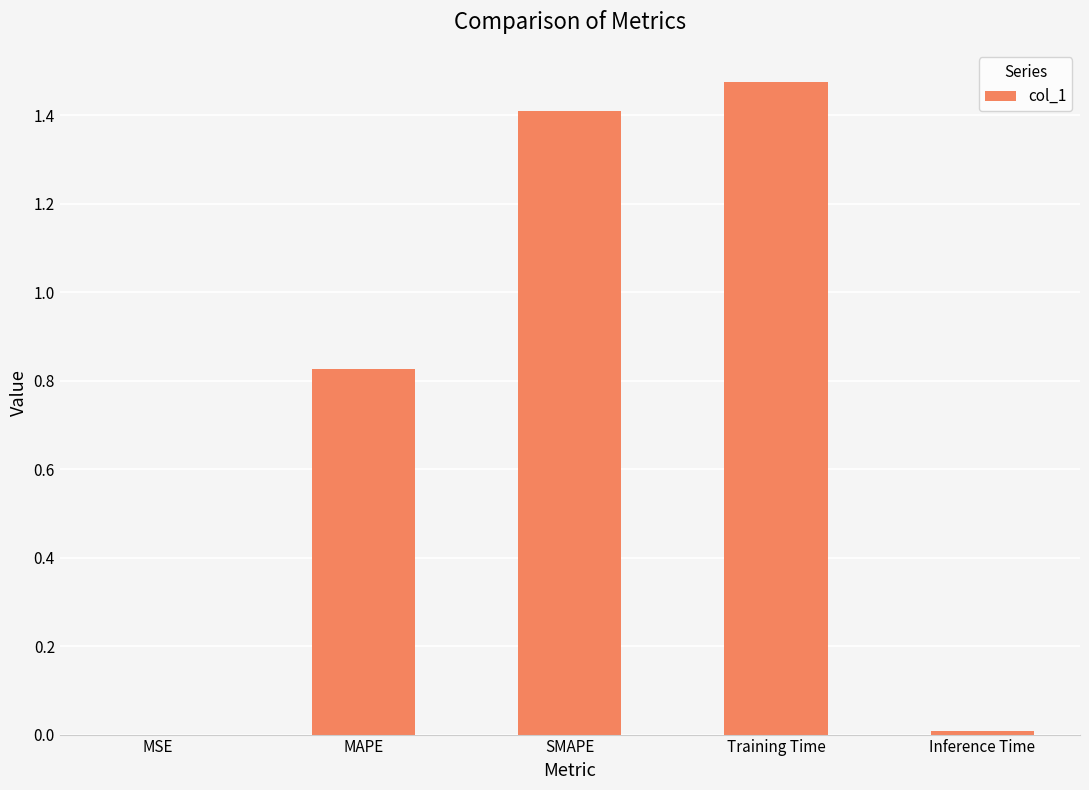

Which category has the highest value across all series?

Training Time